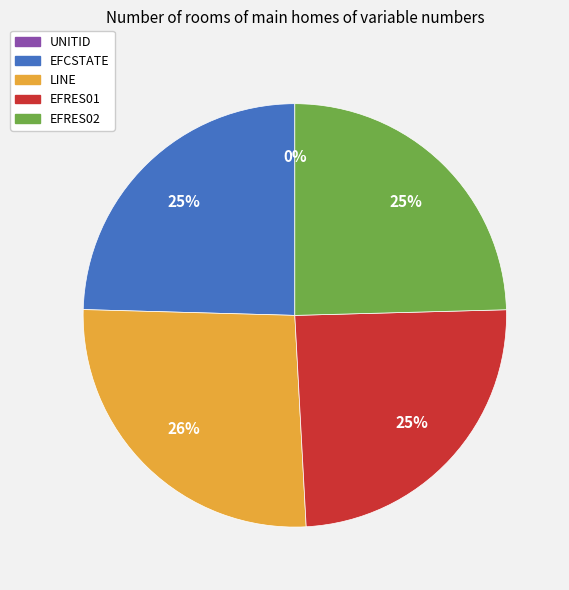

To the nearest percent, what percentage of the pie is EFCSTATE?

25%